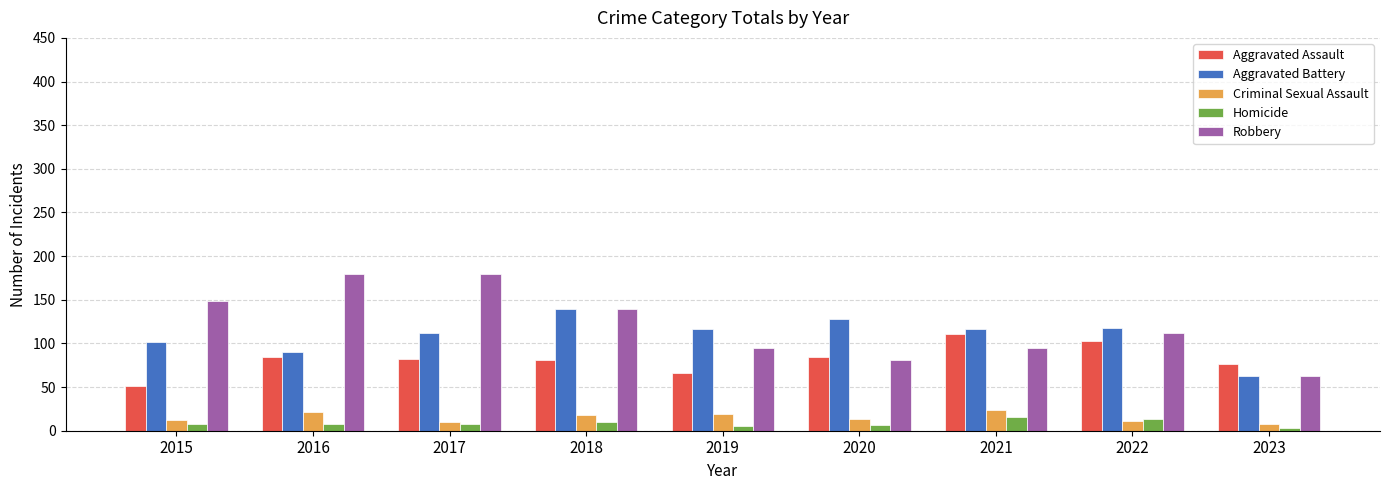

Is the value of Robbery at 2015 greater than the value of Criminal Sexual Assault at 2018?

Yes